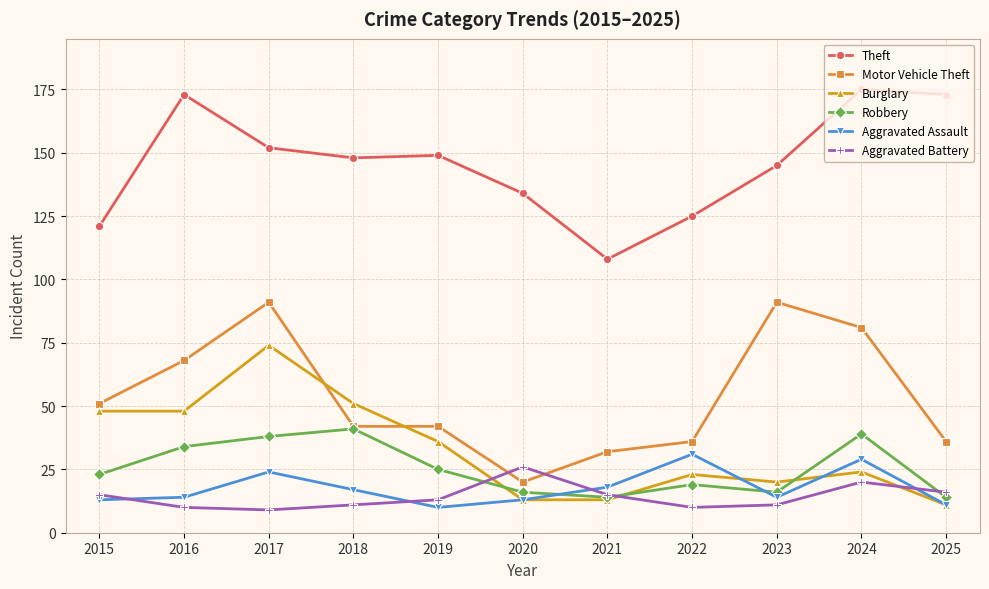

Reading left to right, extract all data points from this chart.

Theft: 2015=121	2016=173	2017=152	2018=148	2019=149	2020=134	2021=108	2022=125	2023=145	2024=175	2025=173
Motor Vehicle Theft: 2015=51	2016=68	2017=91	2018=42	2019=42	2020=20	2021=32	2022=36	2023=91	2024=81	2025=36
Burglary: 2015=48	2016=48	2017=74	2018=51	2019=36	2020=13	2021=13	2022=23	2023=20	2024=24	2025=11
Robbery: 2015=23	2016=34	2017=38	2018=41	2019=25	2020=16	2021=14	2022=19	2023=16	2024=39	2025=14
Aggravated Assault: 2015=13	2016=14	2017=24	2018=17	2019=10	2020=13	2021=18	2022=31	2023=14	2024=29	2025=11
Aggravated Battery: 2015=15	2016=10	2017=9	2018=11	2019=13	2020=26	2021=15	2022=10	2023=11	2024=20	2025=16